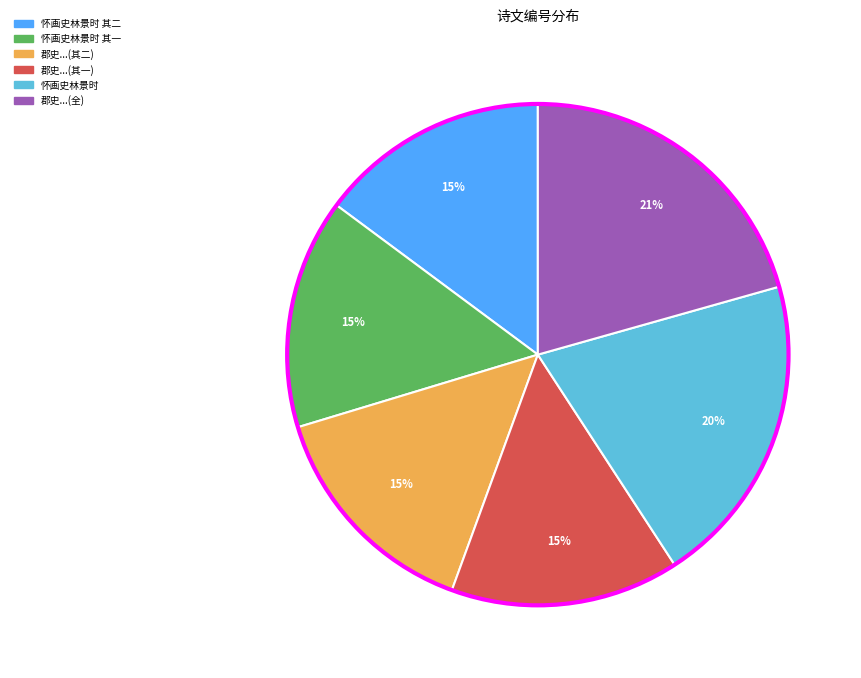

Is there any slice that represents more than half of the pie?

No